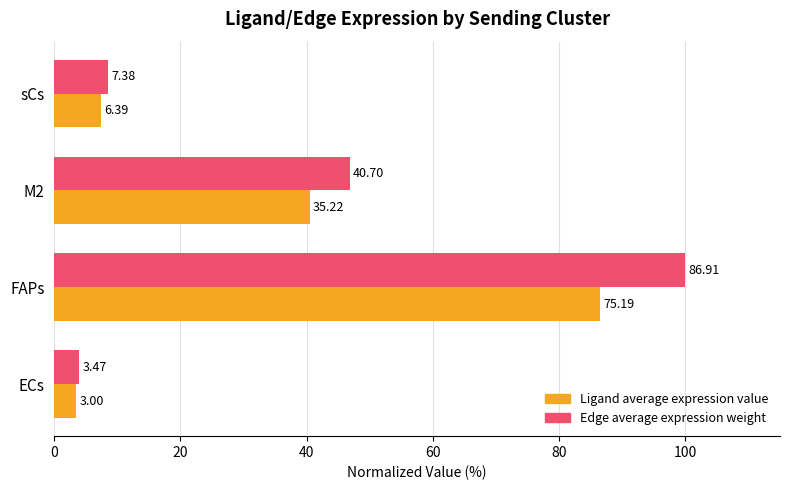

At how many categories does at least one series exceed 60?

1